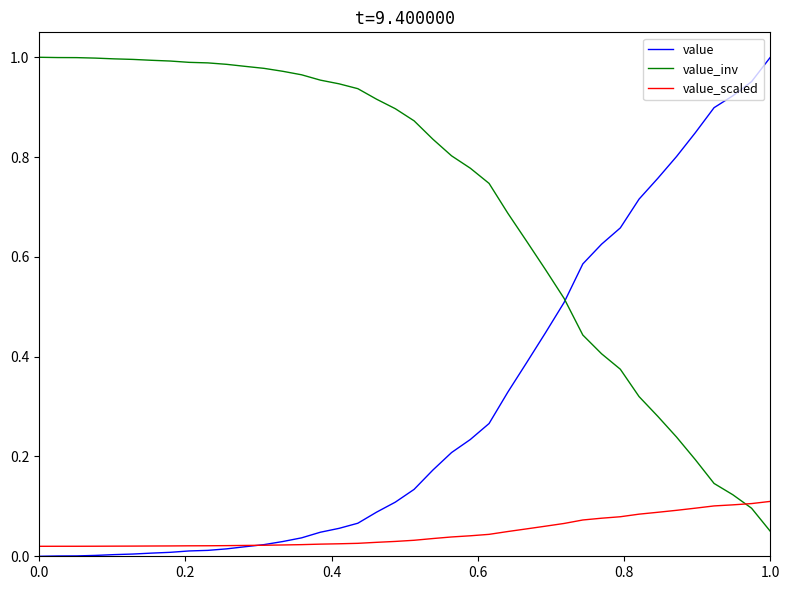

After their last crossing, which series has the higher values: value or value_inv?

value